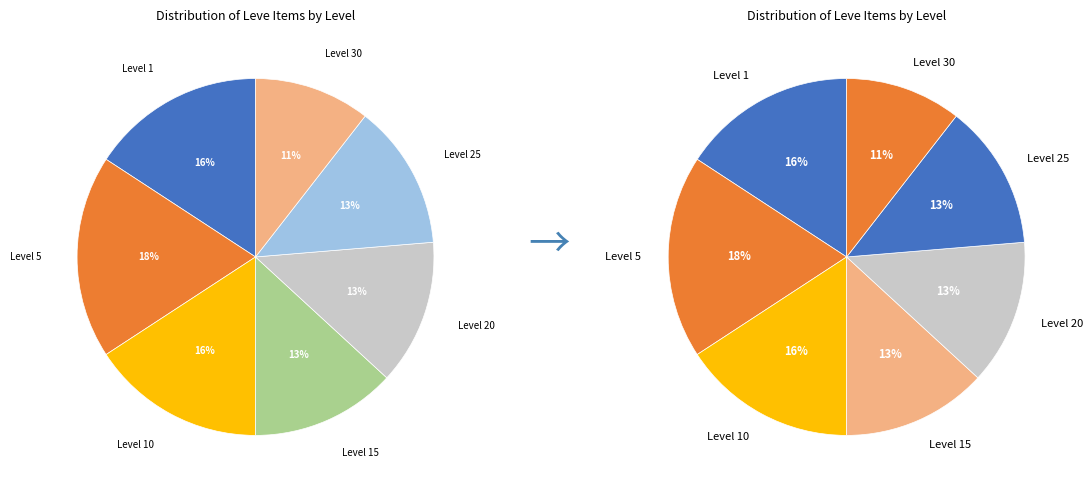

Is there any slice that represents more than half of the pie?

No